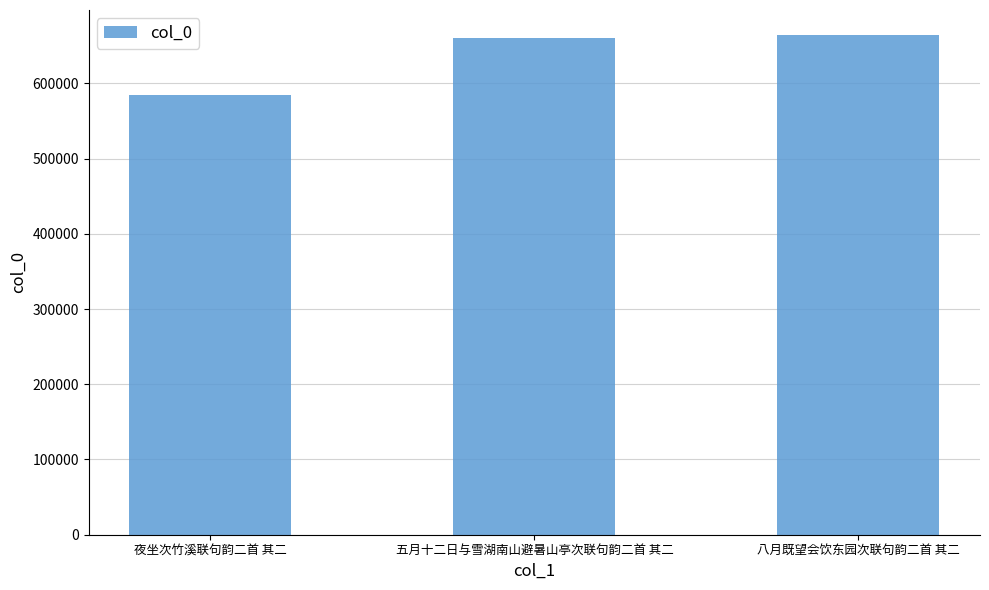

What is the change in value from 夜坐次竹溪联句韵二首 其二 to 五月十二日与雪湖南山避暑山亭次联句韵二首 其二?

+76223